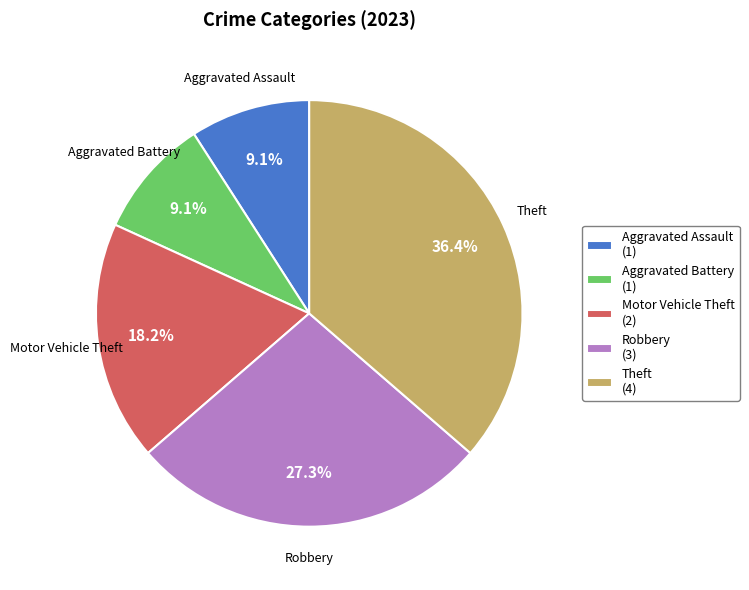

What percentage do Aggravated Battery and Robbery together represent?

36.4%